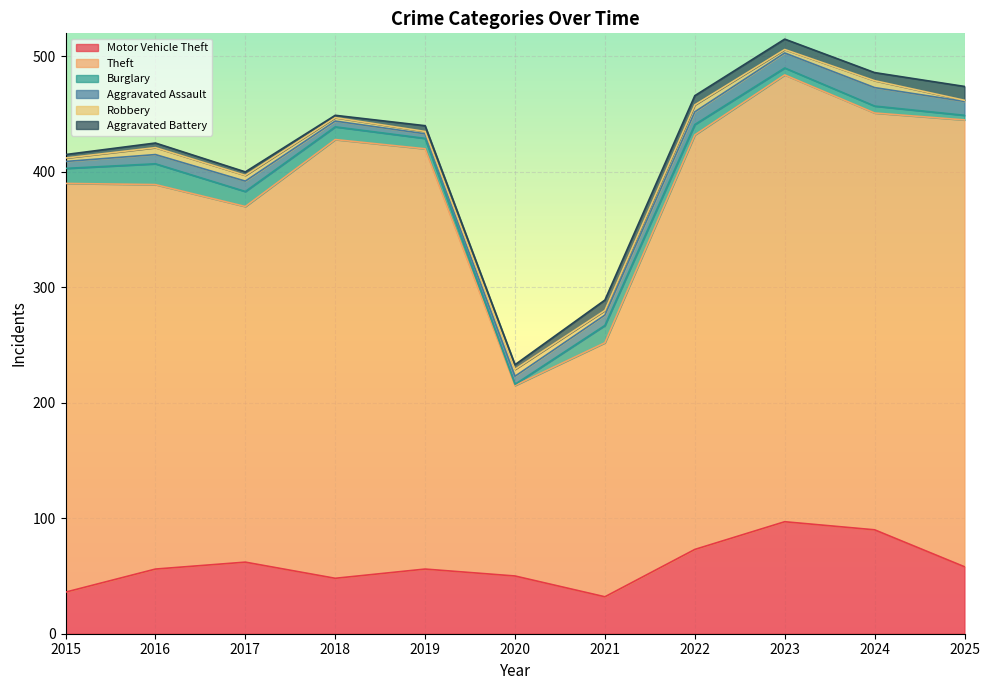

Which category has the lowest value in the Burglary series?

2020